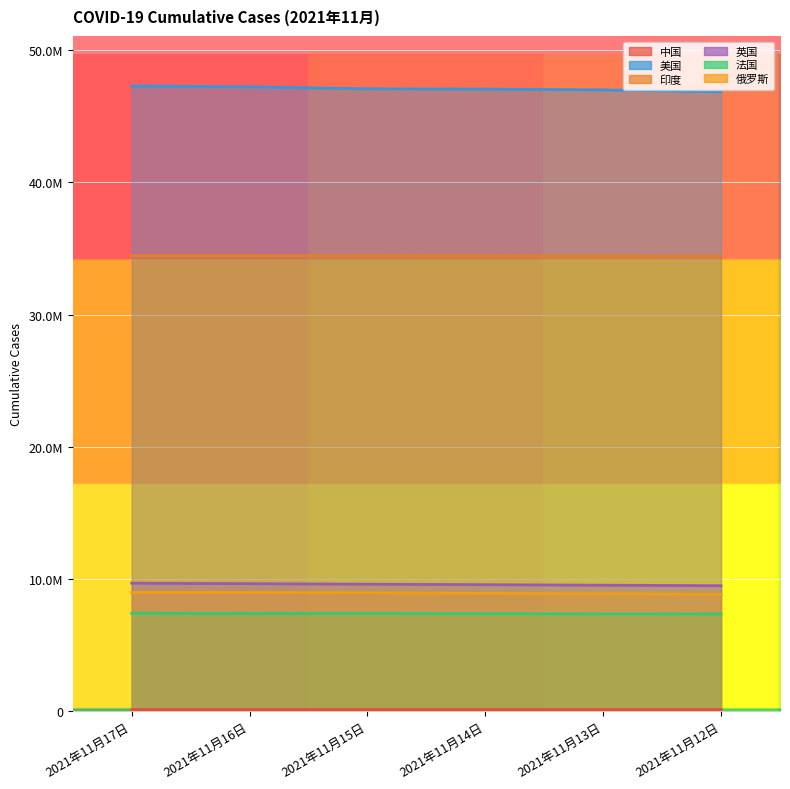

What is the value of the 法国 point at the 4th from the left?

7377493